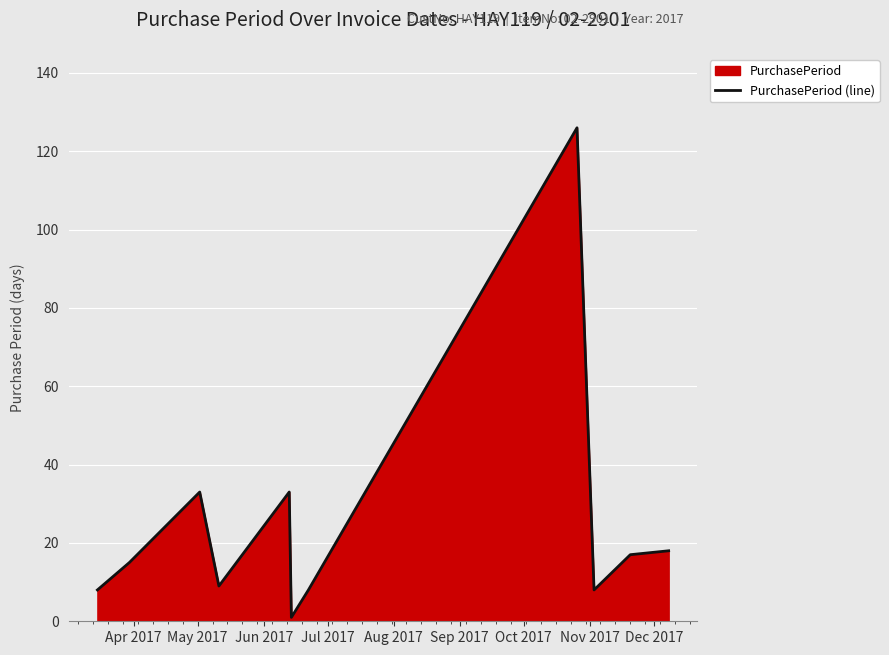

What is the difference between the maximum and minimum values?

125